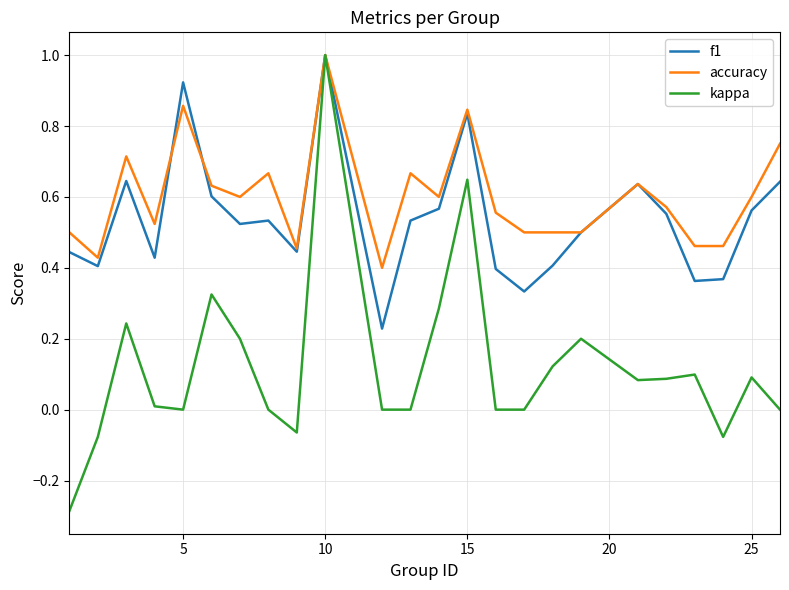

What is the highest value of the kappa series?

1.0